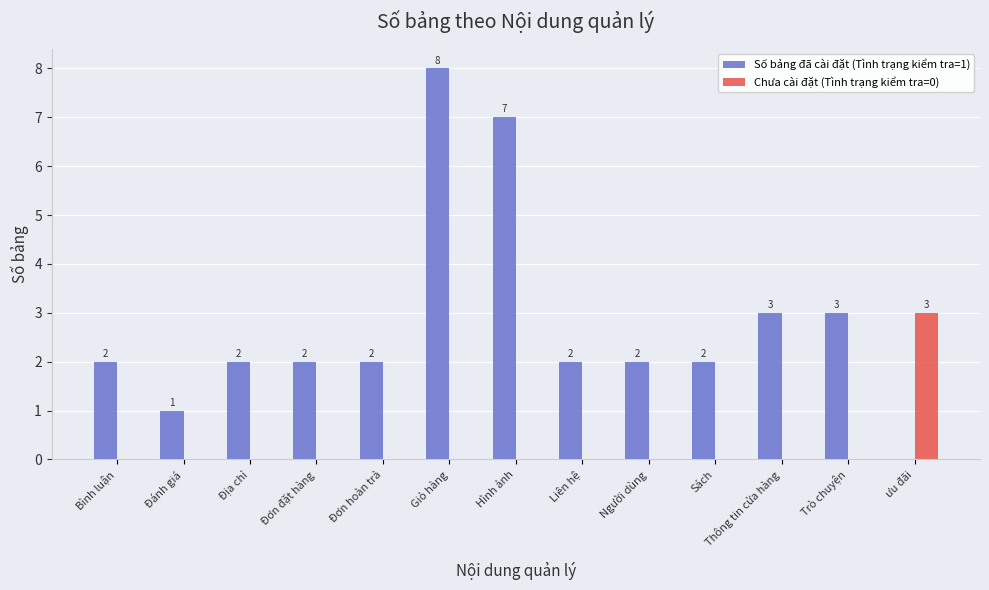

How many values in the Chưa cài đặt (Tình trạng kiểm tra=0) series exceed 0?

1